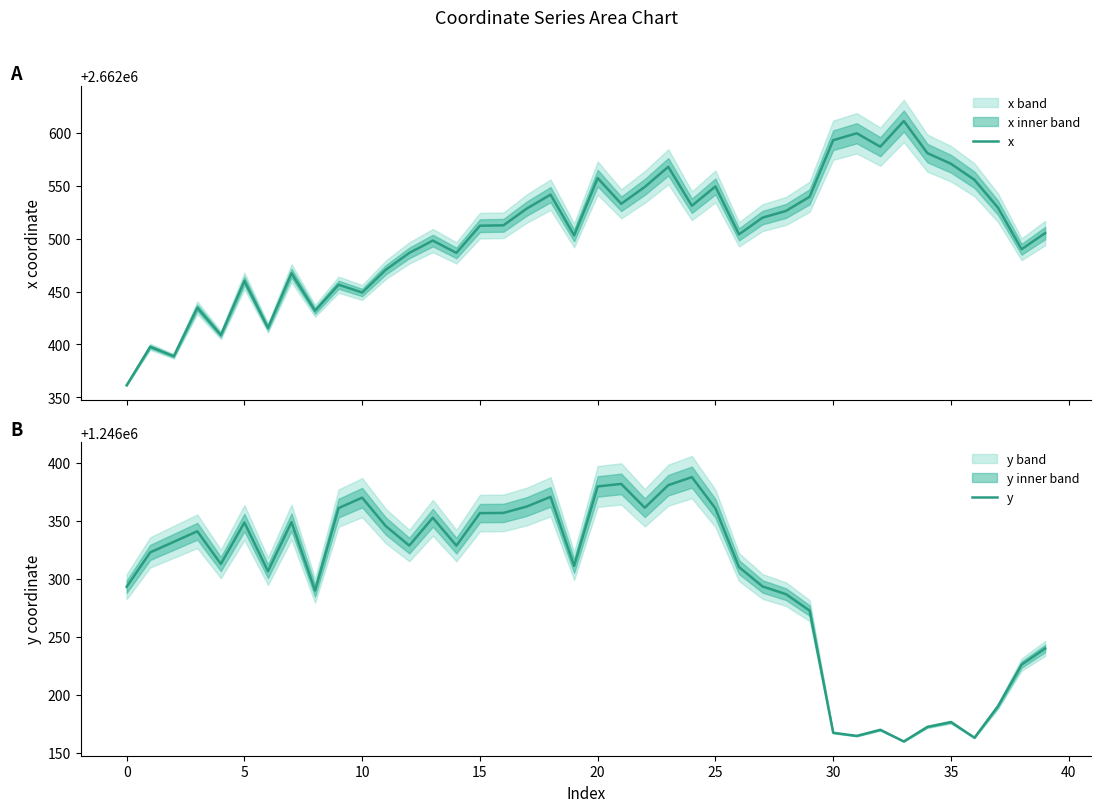

What is the highest value of the x series?

2662611.1